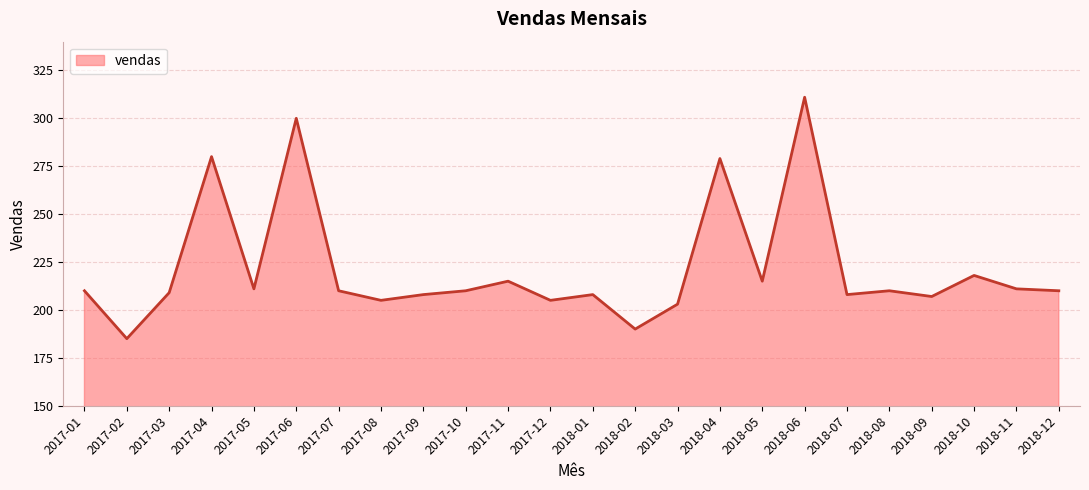

Reading left to right, list all the values displayed in this chart.

2017-01=210	2017-02=185	2017-03=209	2017-04=280	2017-05=211	2017-06=300	2017-07=210	2017-08=205	2017-09=208	2017-10=210	2017-11=215	2017-12=205	2018-01=208	2018-02=190	2018-03=203	2018-04=279	2018-05=215	2018-06=311	2018-07=208	2018-08=210	2018-09=207	2018-10=218	2018-11=211	2018-12=210